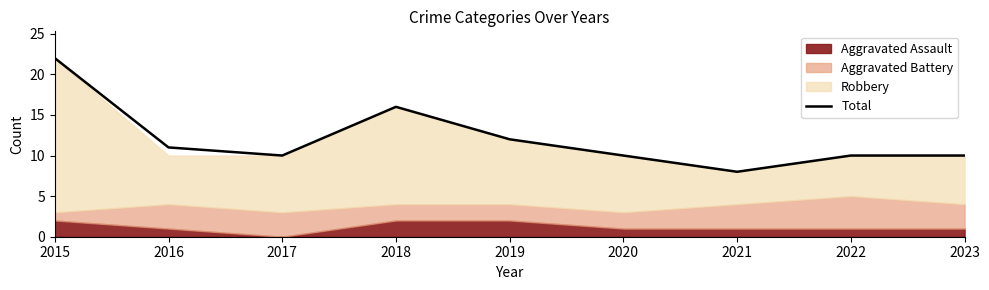

How many points are higher than both their immediate neighbors (excluding endpoints)?

1